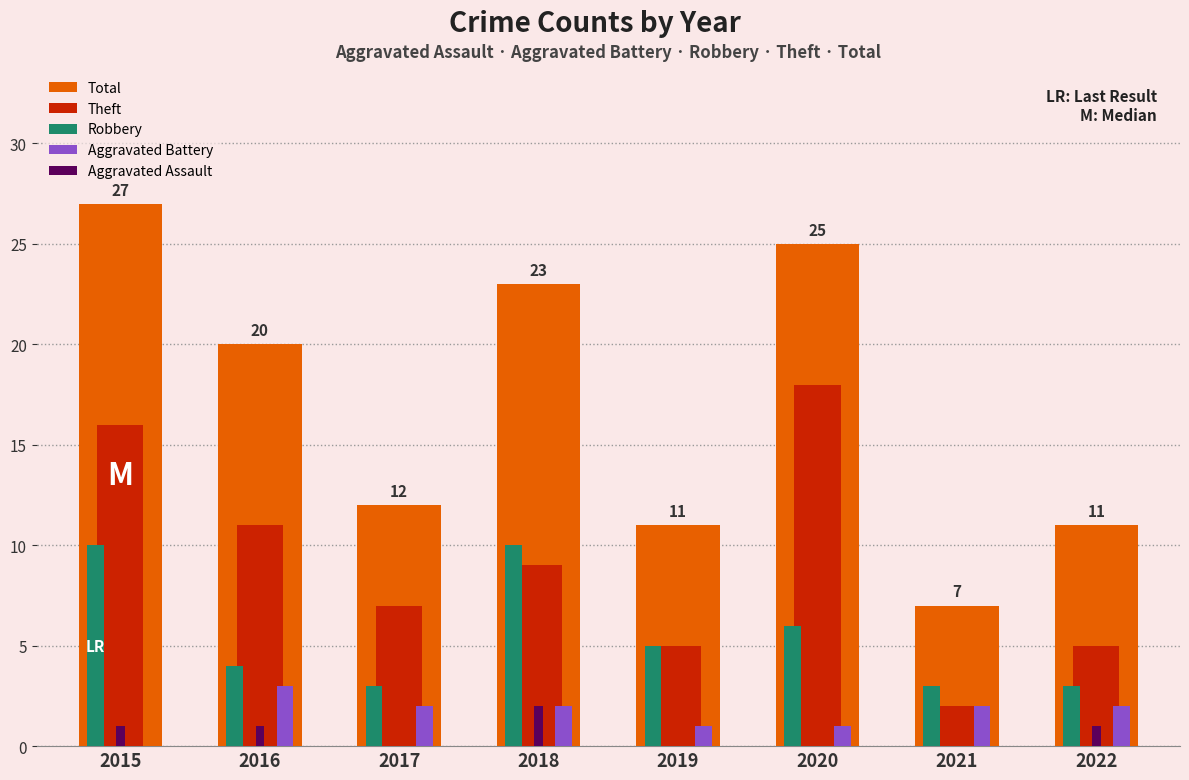

At which label is Total closest to 17?

2016